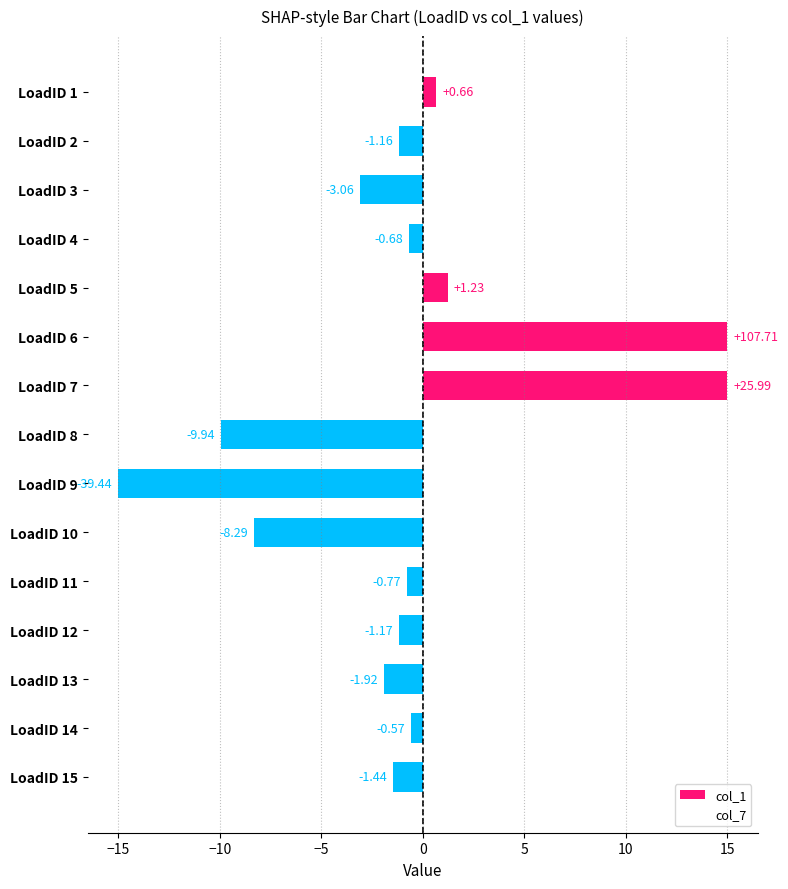

What is the difference between the maximum and minimum values?

30.0